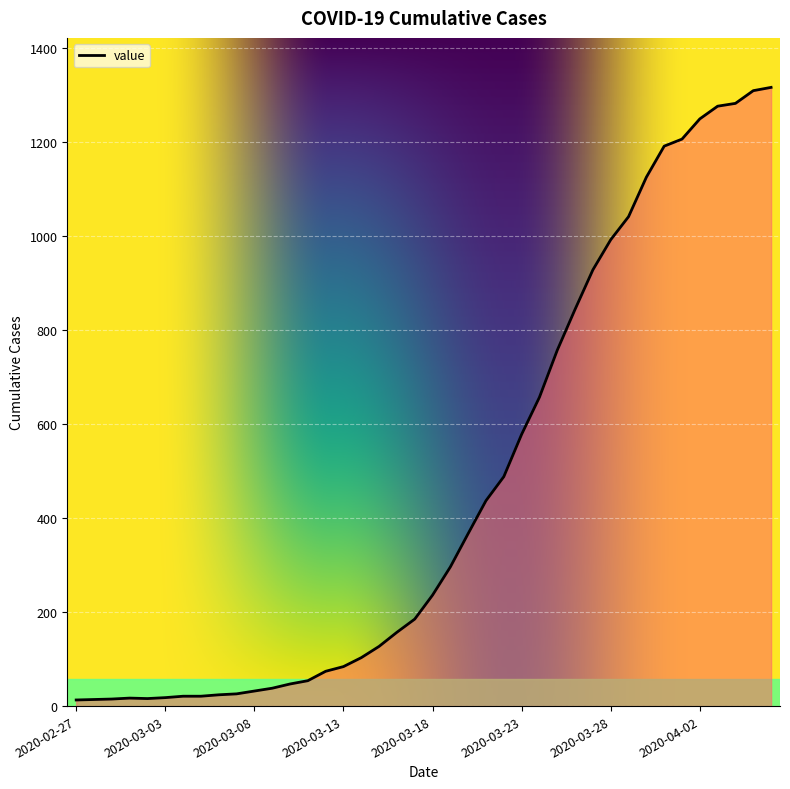

What is the difference between the maximum and minimum values?

1303